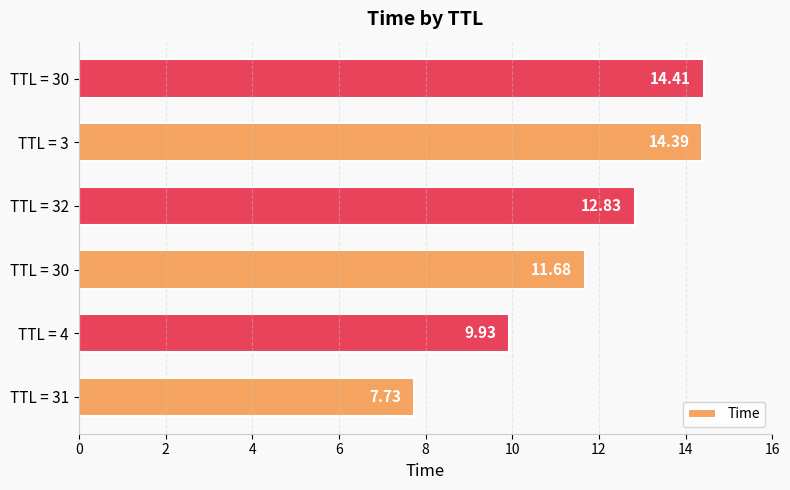

What is the sum of all values?

71.0